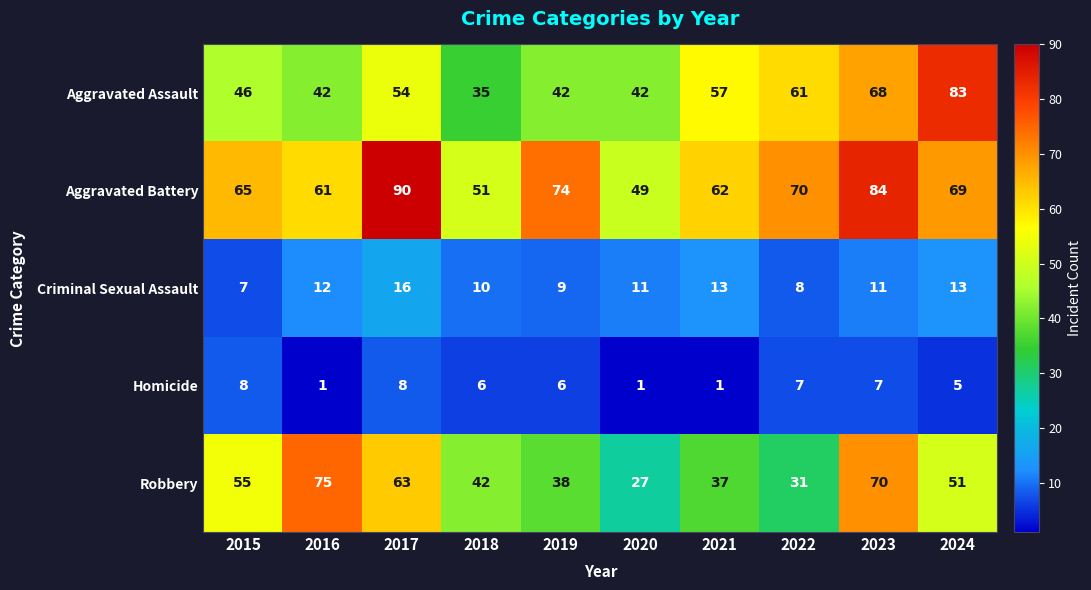

How many categories are shown in the chart?

10